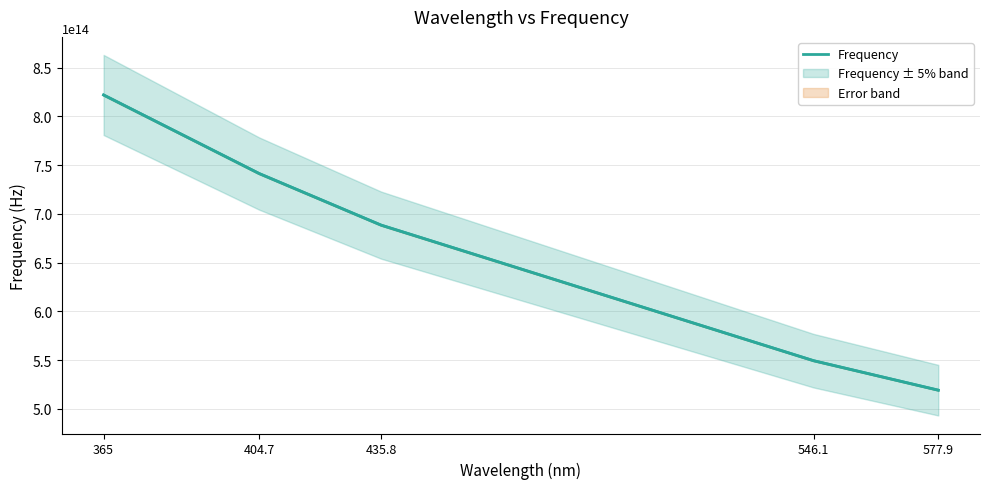

The value at 435.8 is 1192900694428462.2. True or false?

False